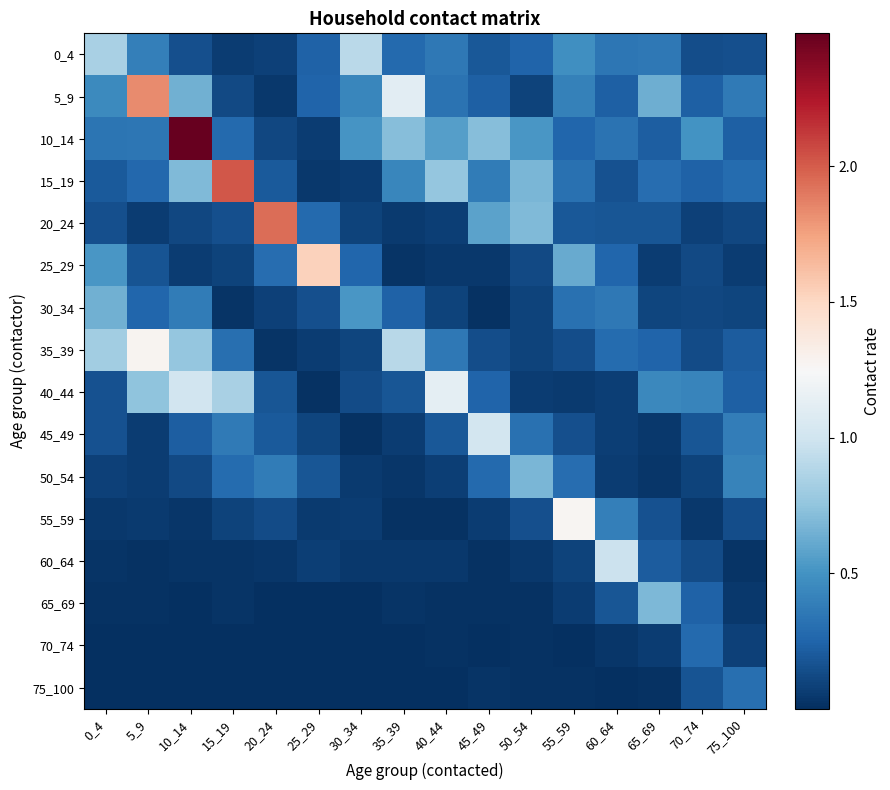

Which label corresponds to the smallest value in the chart?

35_39